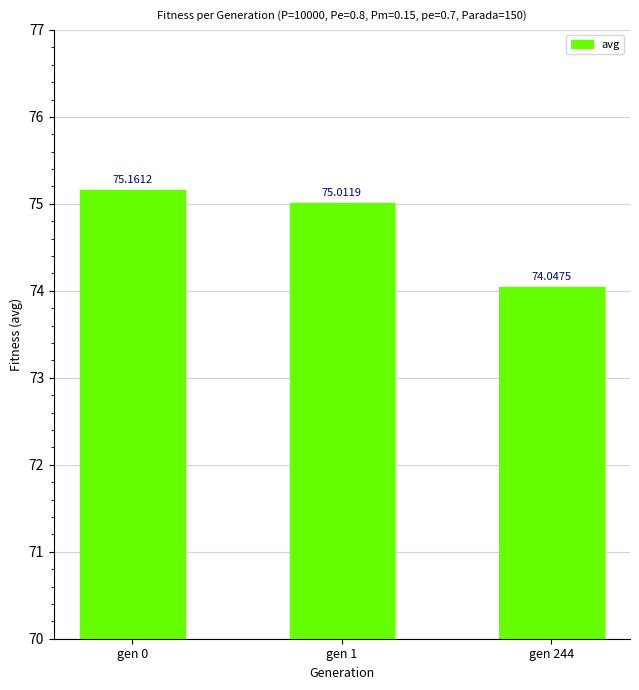

How many categories are shown in the chart?

3